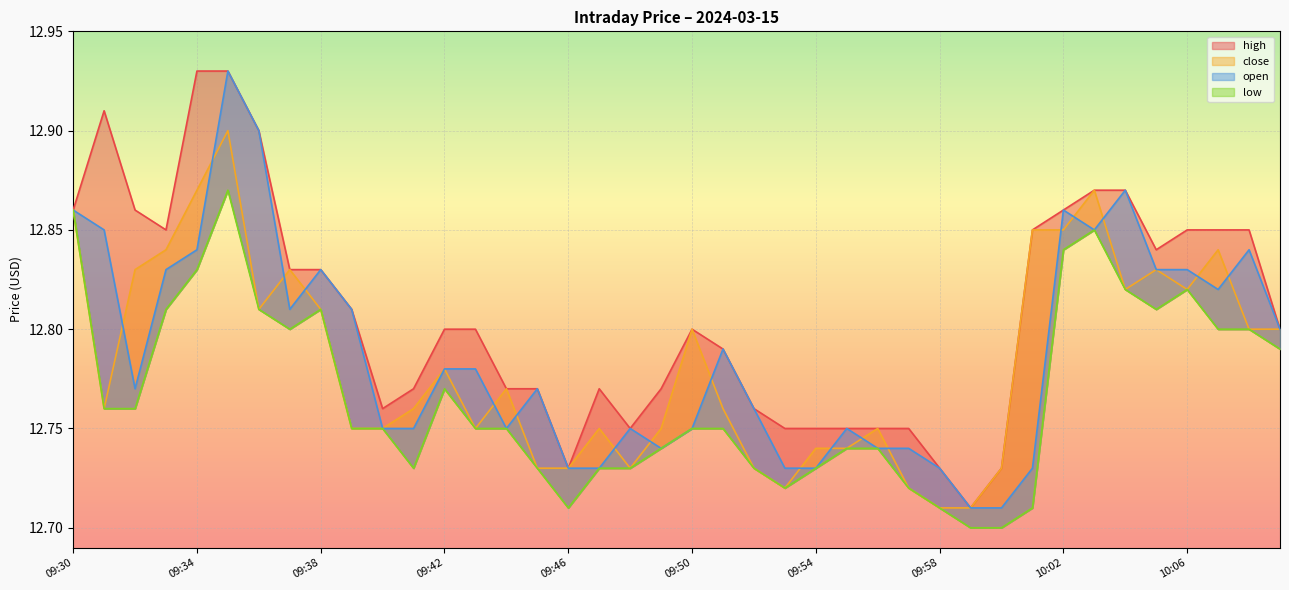

List the labels in order of high value, largest first.

09:34, 09:35, 09:31, 09:36, 10:03, 10:04, 09:30, 09:32, 10:02, 09:33, 10:01, 10:06, 10:07, 10:08, 10:05, 09:37, 09:38, 09:39, 09:42, 09:43, 09:50, 10:09, 09:51, 09:41, 09:44, 09:45, 09:47, 09:49, 09:40, 09:52, 09:48, 09:53, 09:54, 09:55, 09:56, 09:57, 09:46, 09:58, 10:00, 09:59